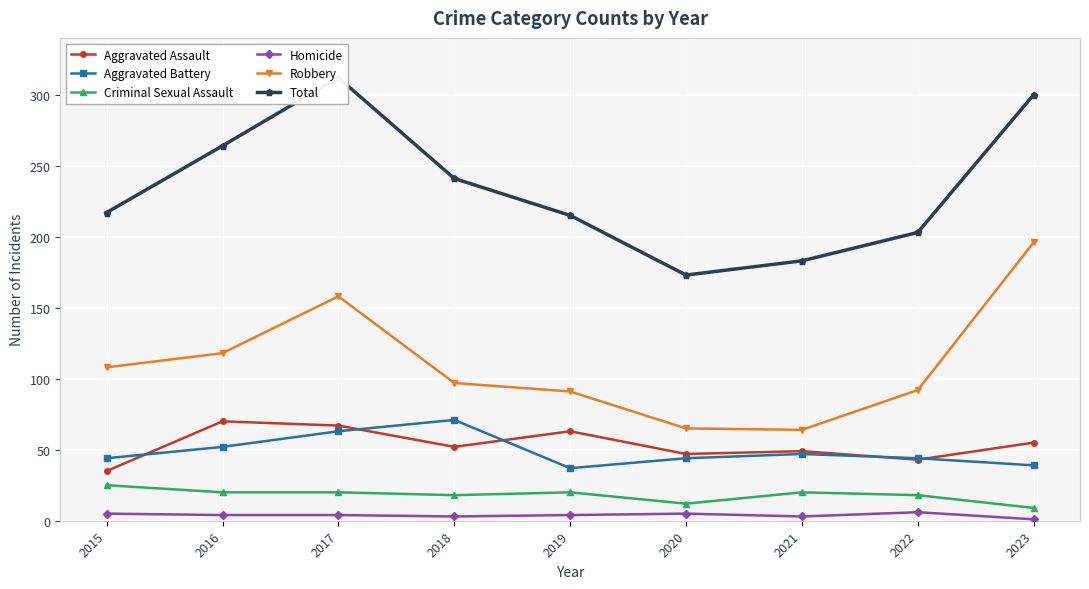

At which category is the sum across all series the highest?

2017